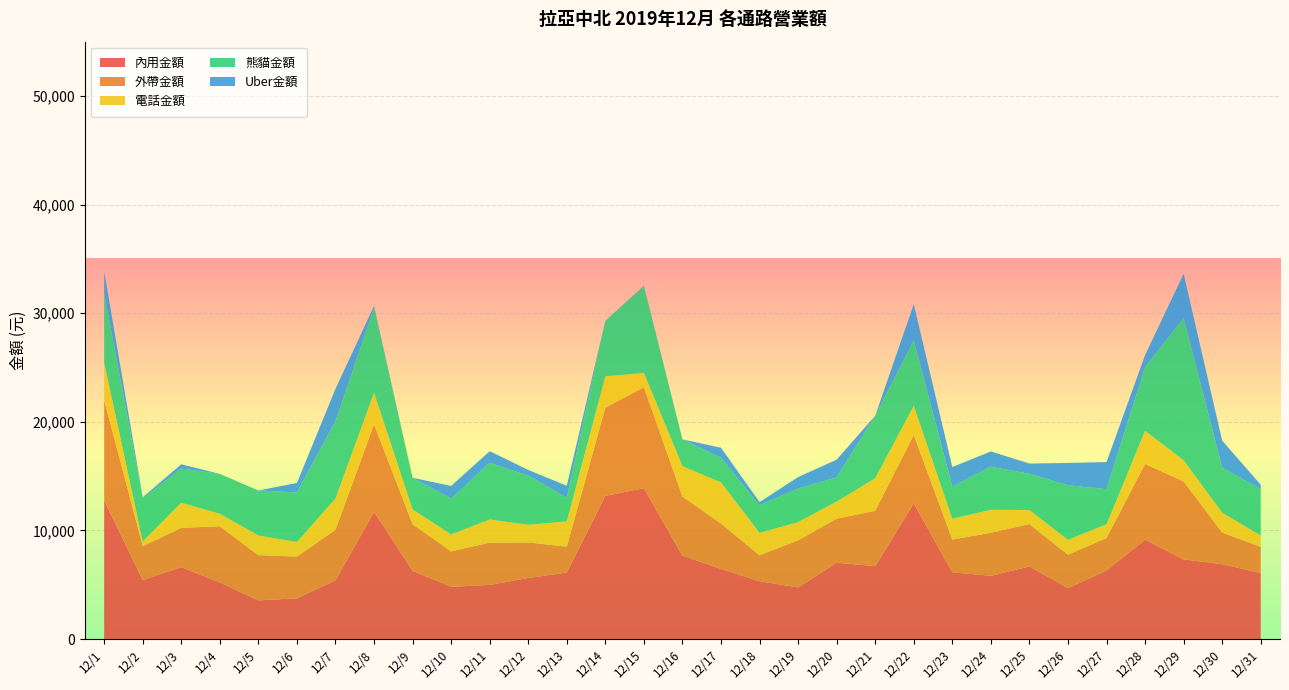

Reading right to left, list all the values displayed in this chart.

內用金額: 12/31=6081	12/30=6892	12/29=7337	12/28=9149	12/27=6315	12/26=4689	12/25=6690	12/24=5820	12/23=6150	12/22=12494	12/21=6710	12/20=7029	12/19=4755	12/18=5331	12/17=6455	12/16=7685	12/15=13890	12/14=13185	12/13=6125	12/12=5626	12/11=4985	12/10=4815	12/9=6284	12/8=11716	12/7=5409	12/6=3752	12/5=3558	12/4=5210	12/3=6619	12/2=5440	12/1=12774
外帶金額: 12/31=2411	12/30=2925	12/29=7185	12/28=6975	12/27=2990	12/26=3080	12/25=3895	12/24=3970	12/23=3010	12/22=6310	12/21=5095	12/20=4055	12/19=4336	12/18=2385	12/17=4180	12/16=5440	12/15=9291	12/14=8125	12/13=2380	12/12=3270	12/11=3895	12/10=3255	12/9=4290	12/8=8055	12/7=4650	12/6=3845	12/5=4165	12/4=5175	12/3=3620	12/2=3120	12/1=9230
電話金額: 12/31=1035	12/30=1830	12/29=1935	12/28=3050	12/27=1270	12/26=1366	12/25=1300	12/24=2105	12/23=1925	12/22=2670	12/21=3000	12/20=1575	12/19=1680	12/18=2065	12/17=3785	12/16=2795	12/15=1320	12/14=2880	12/13=2335	12/12=1630	12/11=2135	12/10=1570	12/9=1365	12/8=2915	12/7=2885	12/6=1340	12/5=1815	12/4=1150	12/3=2315	12/2=440	12/1=3435
熊貓金額: 12/31=4270	12/30=4145	12/29=13095	12/28=5860	12/27=3220	12/26=5035	12/25=3330	12/24=3970	12/23=2965	12/22=6025	12/21=5760	12/20=2225	12/19=3090	12/18=2545	12/17=2265	12/16=2465	12/15=7950	12/14=5115	12/13=2175	12/12=4520	12/11=5215	12/10=3300	12/9=2910	12/8=7820	12/7=7110	12/6=4570	12/5=4140	12/4=3665	12/3=3145	12/2=3960	12/1=6415
Uber金額: 12/31=410	12/30=2480	12/29=4075	12/28=1110	12/27=2500	12/26=2045	12/25=945	12/24=1410	12/23=1785	12/22=3325	12/21=0	12/20=1635	12/19=1050	12/18=285	12/17=930	12/16=0	12/15=75	12/14=0	12/13=1095	12/12=525	12/11=1070	12/10=1155	12/9=0	12/8=165	12/7=2985	12/6=865	12/5=0	12/4=0	12/3=395	12/2=95	12/1=1985